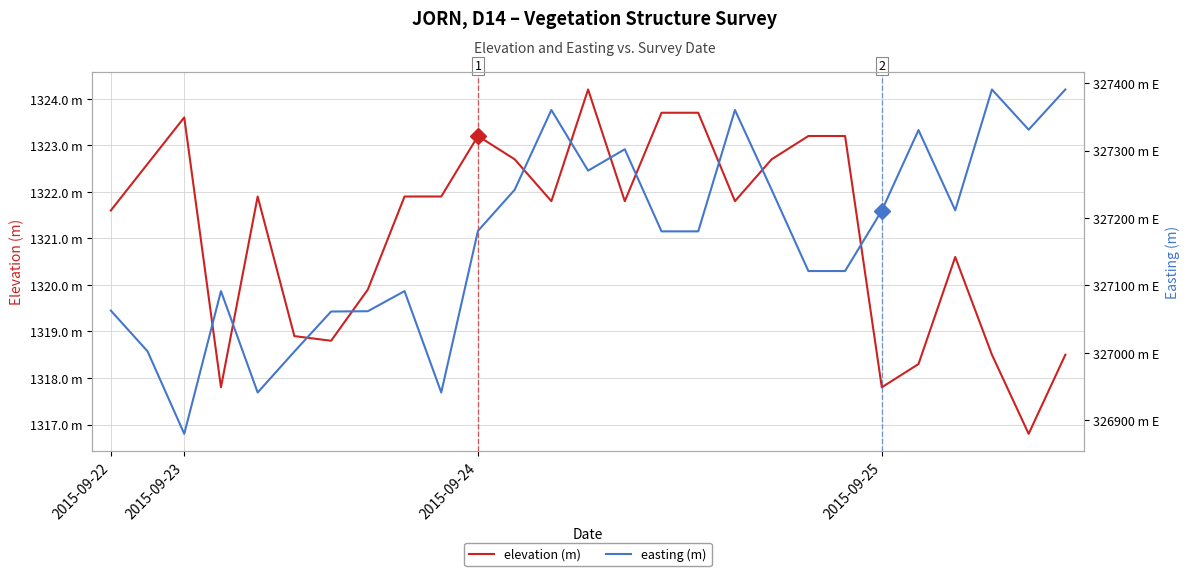

Which label corresponds to the largest value in the chart?

24